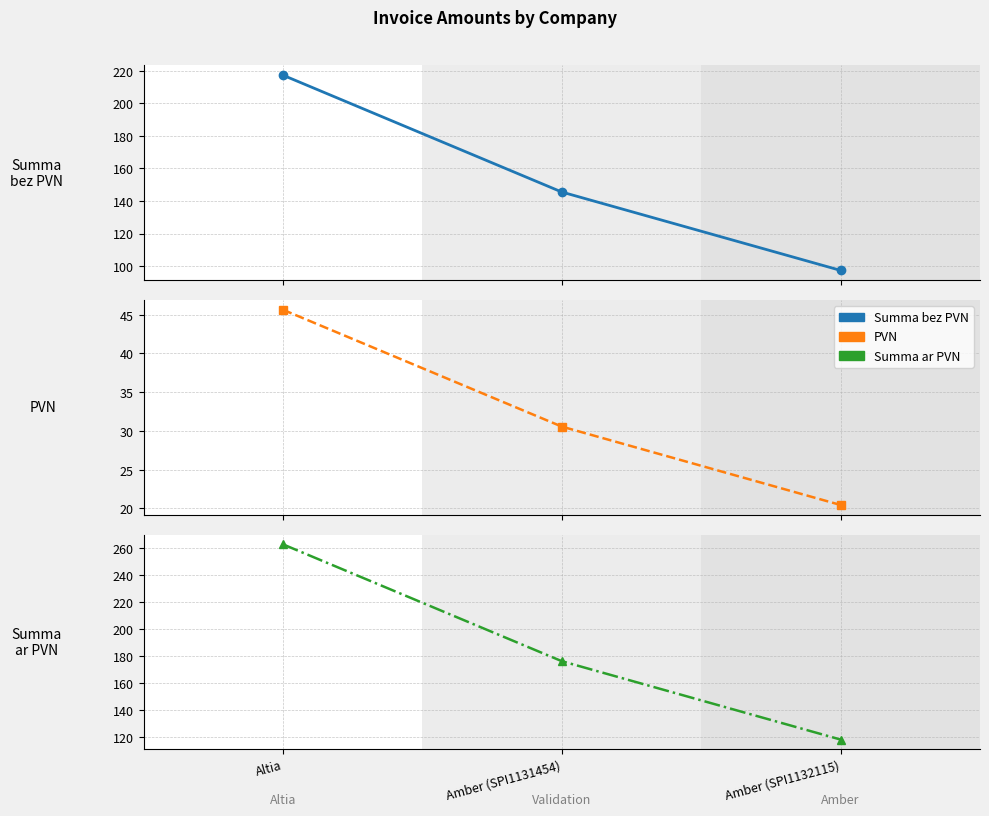

Rank the series at Altia from lowest to highest value.

PVN, Summa bez PVN, Summa ar PVN